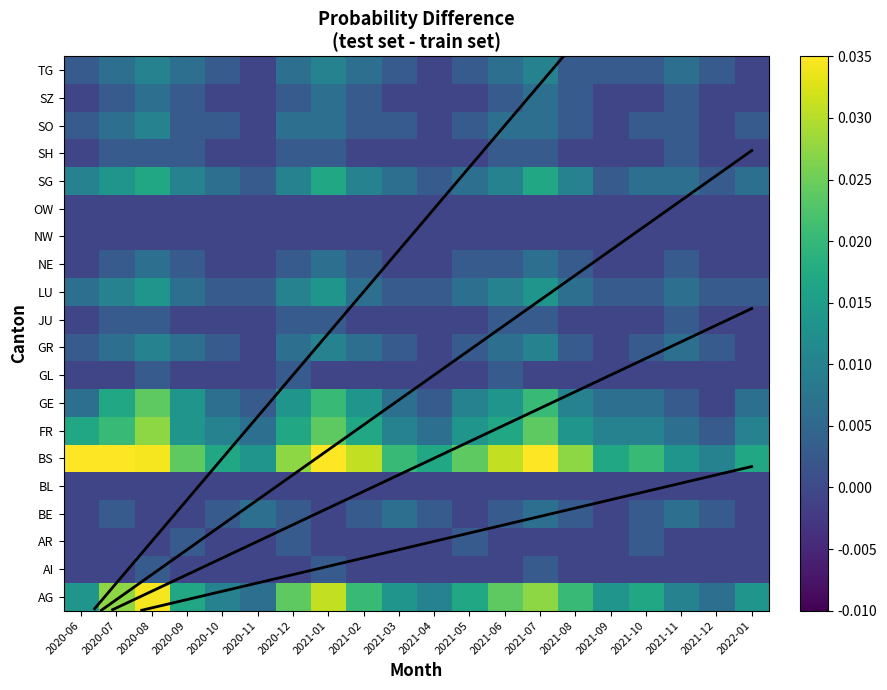

Count the AI values in the range 0 to 1.

3